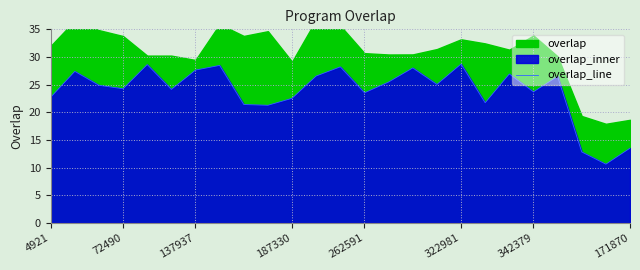

What is the sum of all values?

594.8